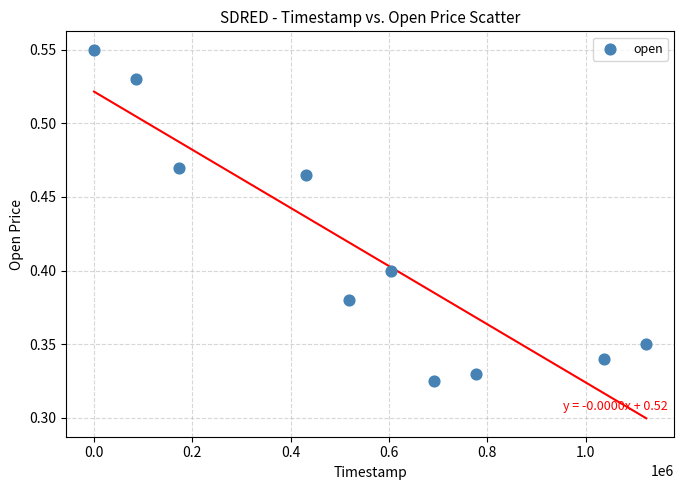

What is the average X value?

544320.0